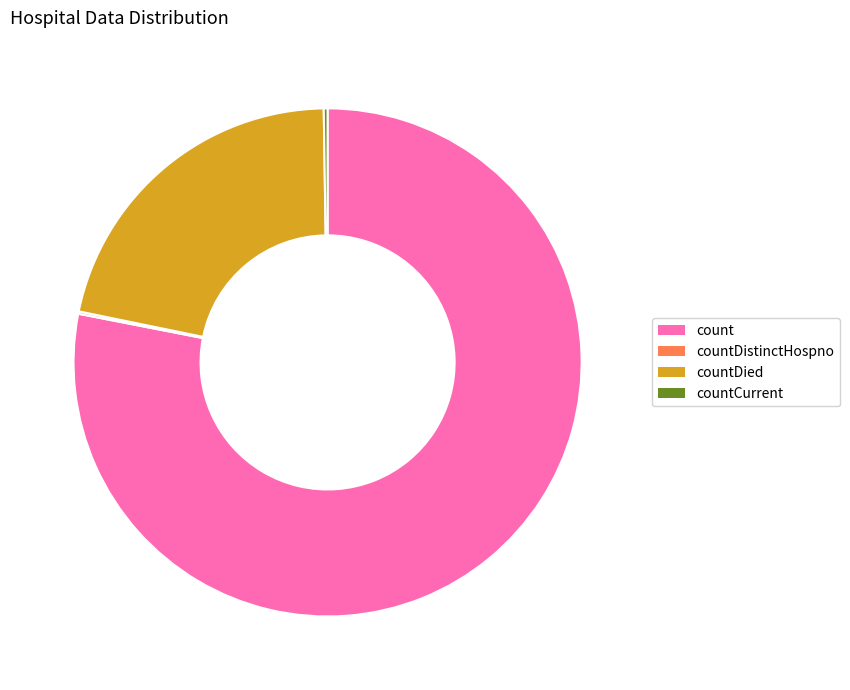

Which category has the biggest portion of the pie?

count